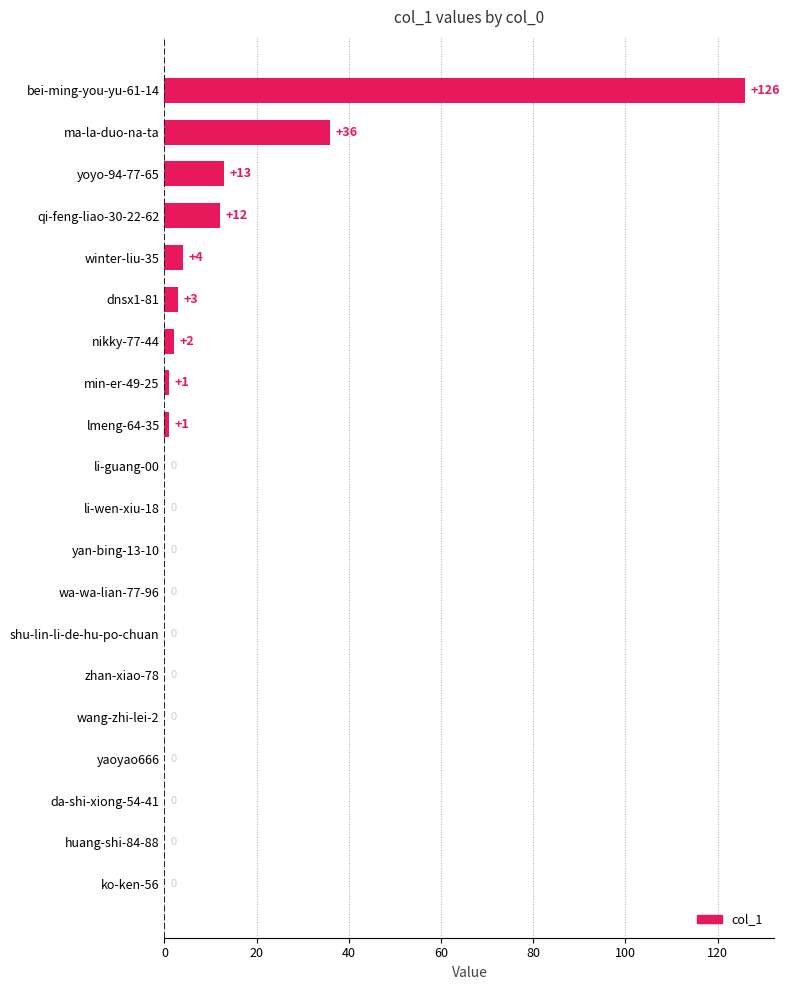

The value at shu-lin-li-de-hu-po-chuan is 0. True or false?

True